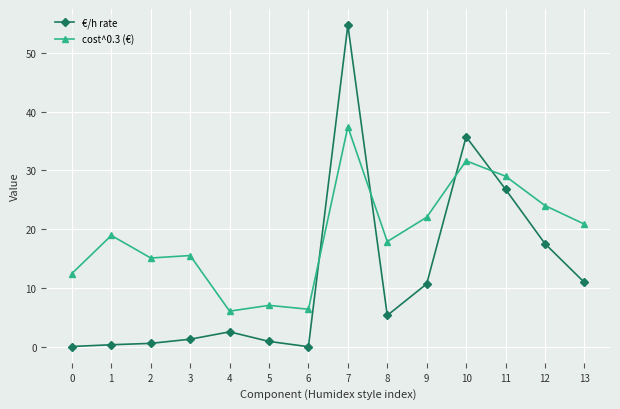

What are all the series names shown in the legend?

€/h rate, cost^0.3 (€)